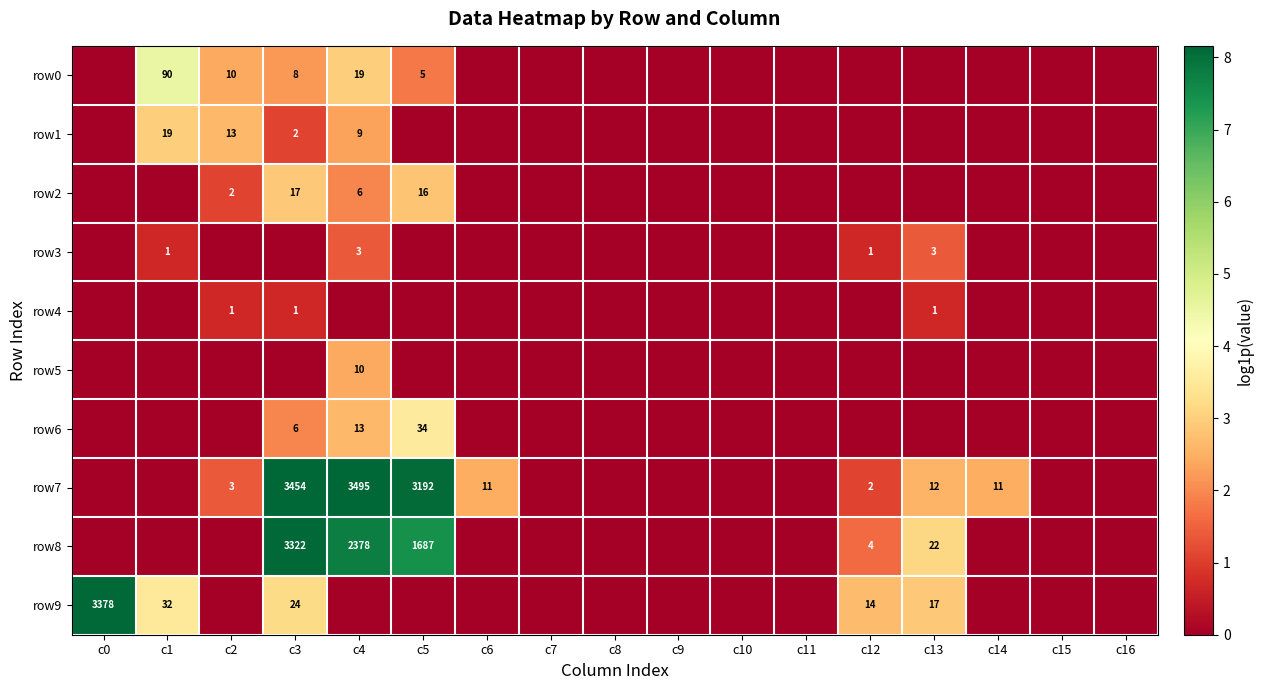

At which category does the chart reach its peak across all series?

c4